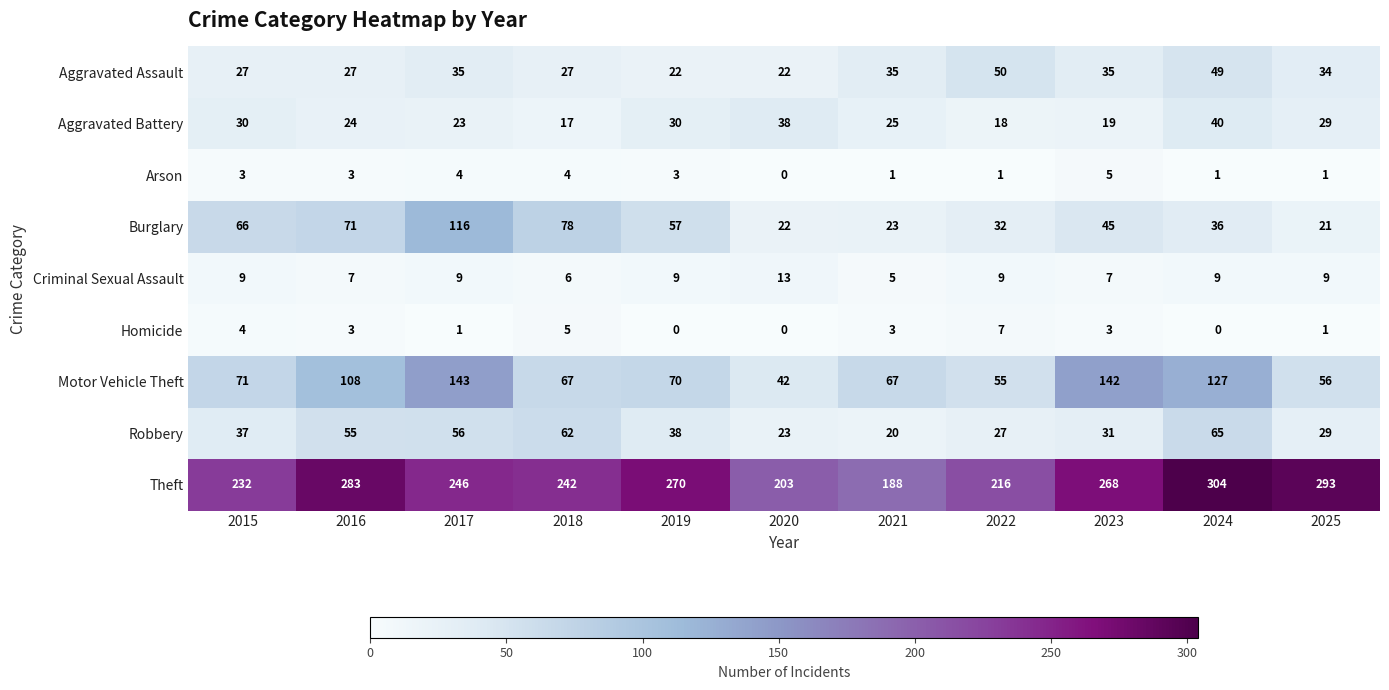

Which series changed the most between 2018 and 2023?

Motor Vehicle Theft